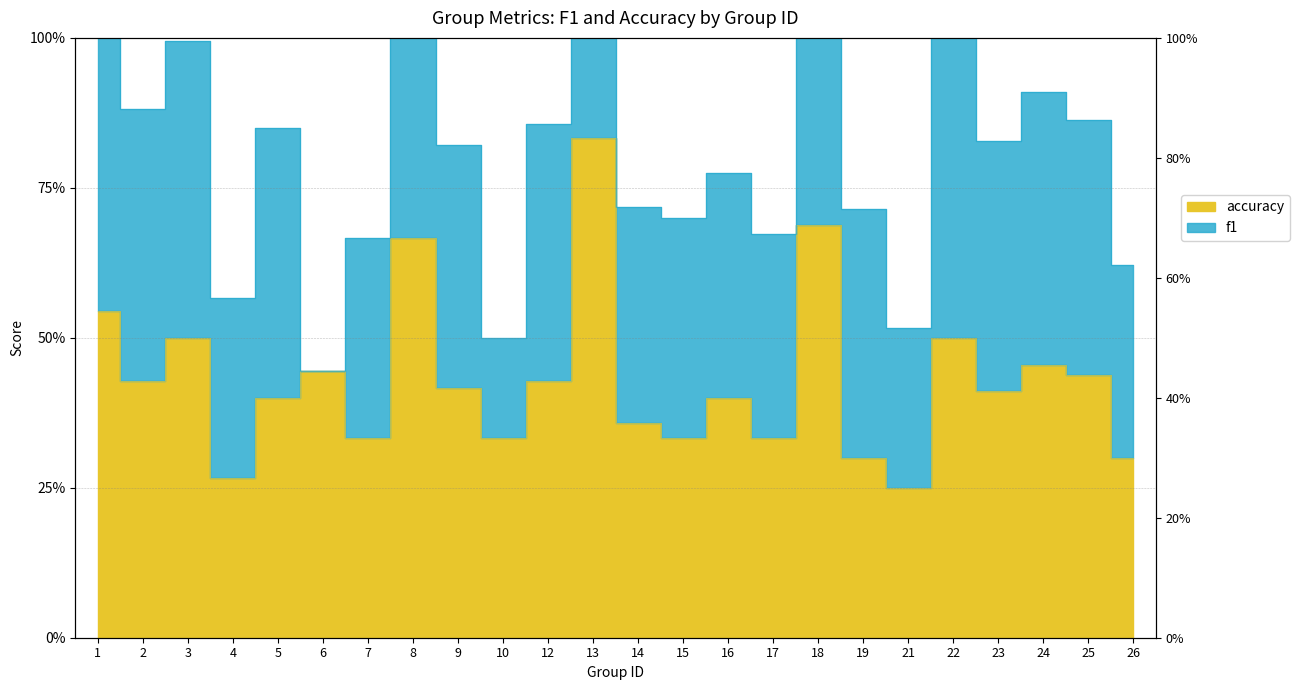

Does the chart display data point markers on the line(s)?

No